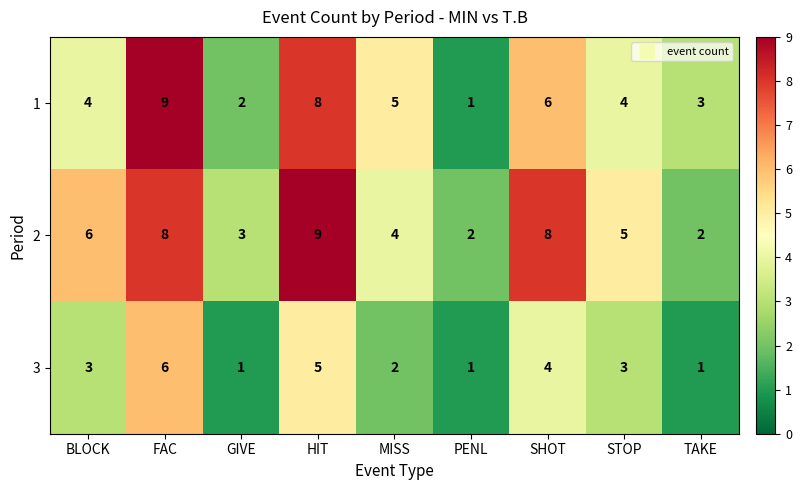

How many 3 values are between 1 and 4?

7